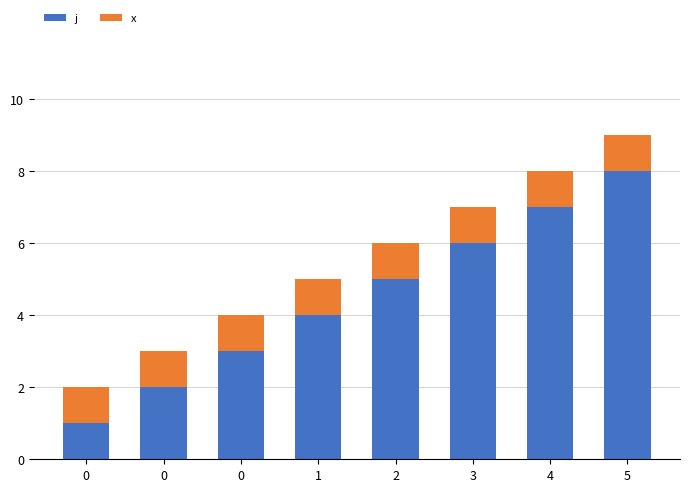

Does the chart contain any negative values?

No